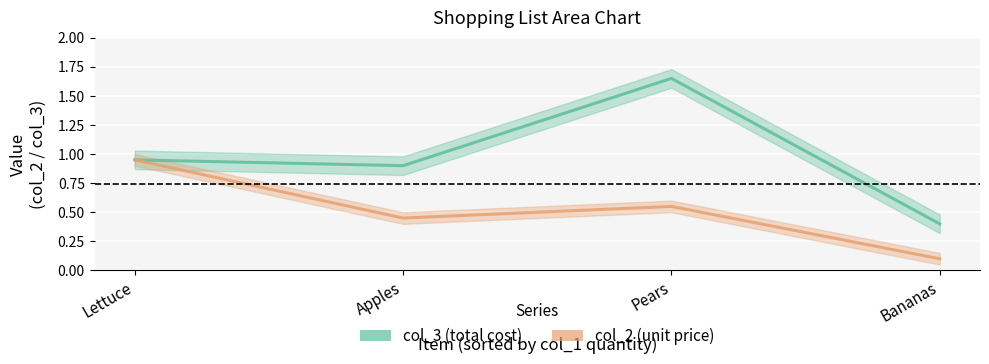

Does the chart display data point markers on the line(s)?

No